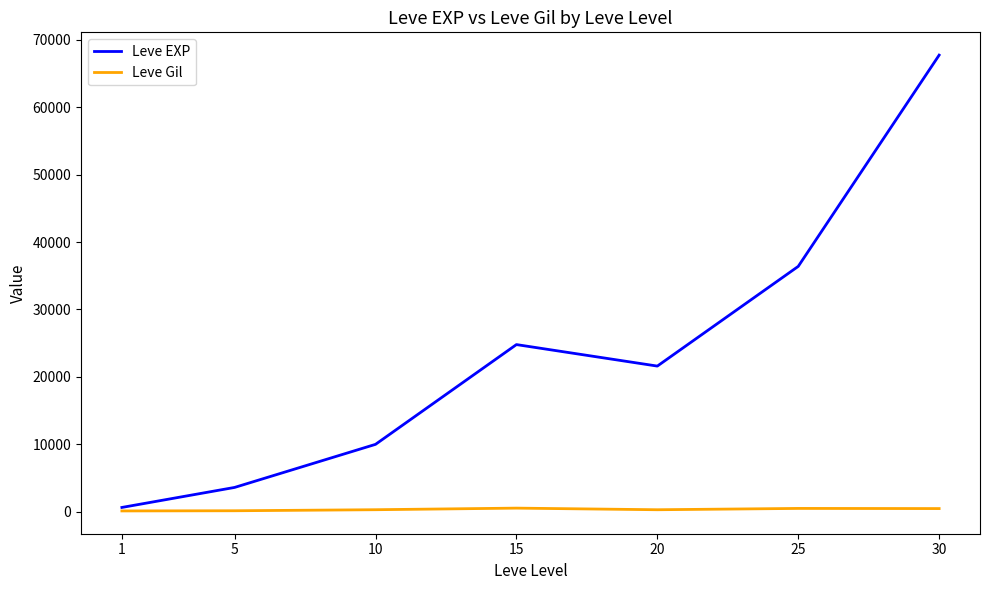

What is the sum of the Leve EXP values at 15 and 1?

25420